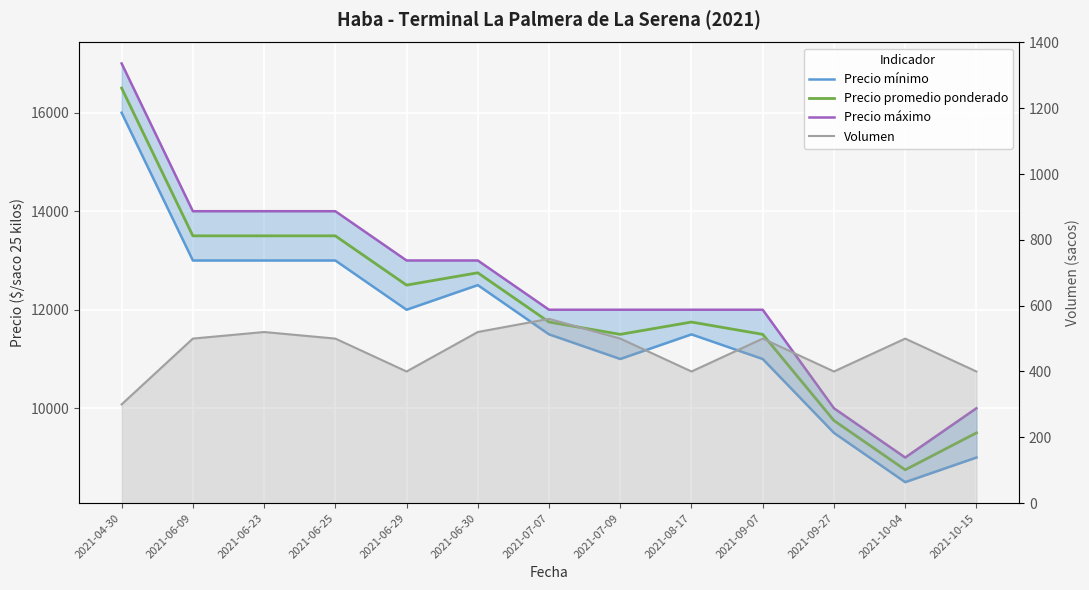

True or false: Precio mínimo and Precio promedio ponderado cross at least once.

False